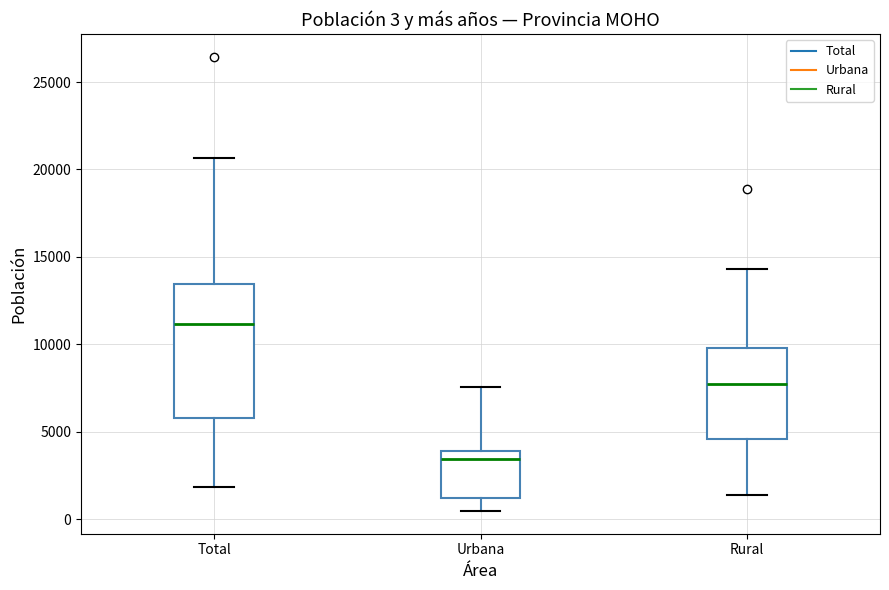

Comparing the boxes themselves (not the whiskers), which one is the tallest?

Total